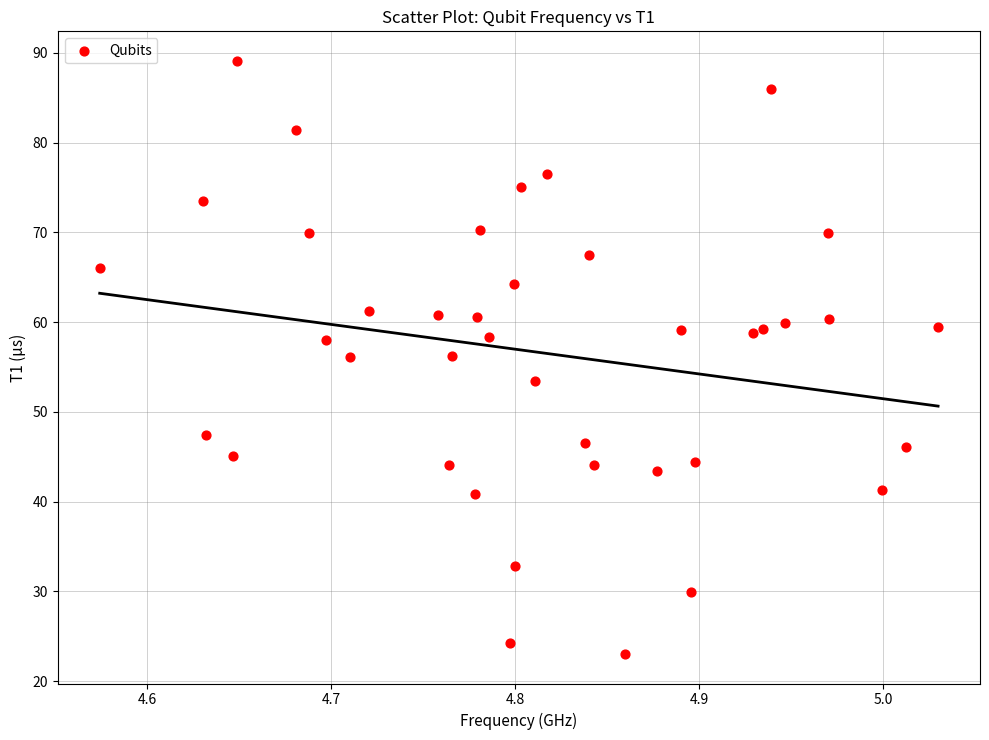

What is the range of X values (max minus min)?

0.5